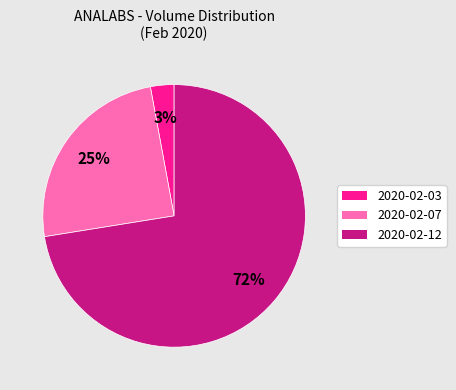

Is the sum of 2020-02-07 and 2020-02-03 greater than half?

No